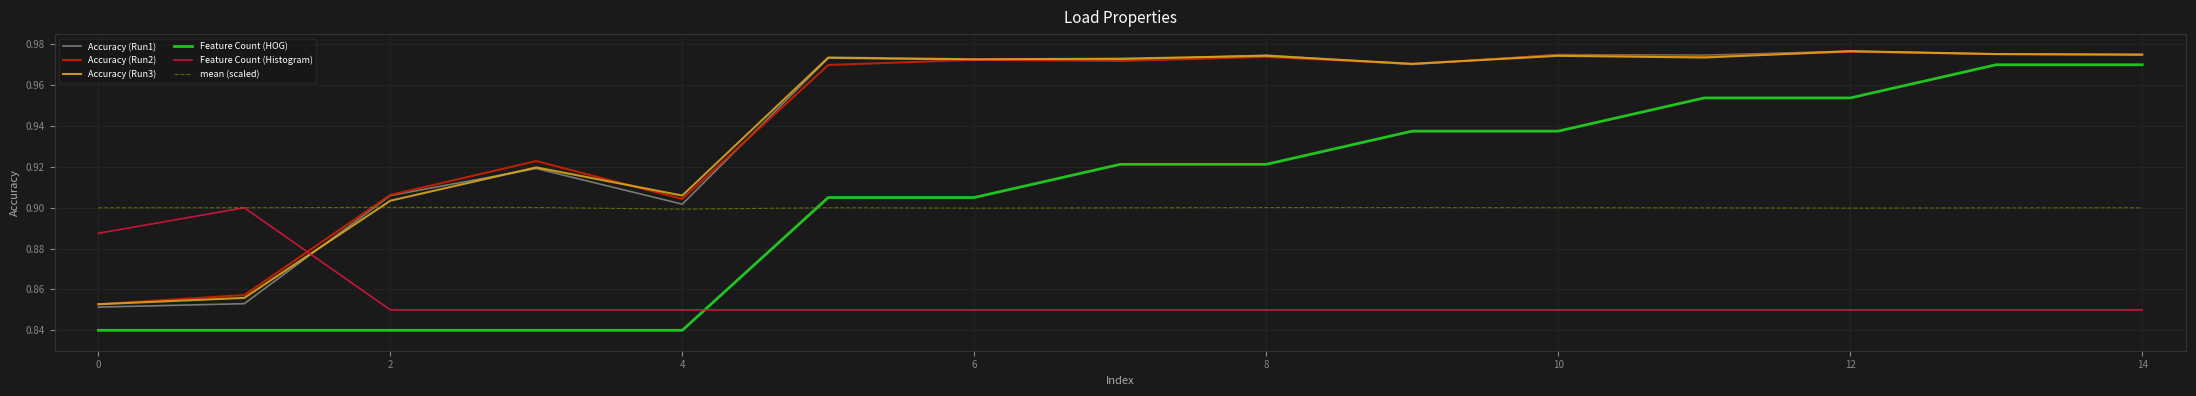

Which series has the widest spread of values?

Feature Count (HOG)